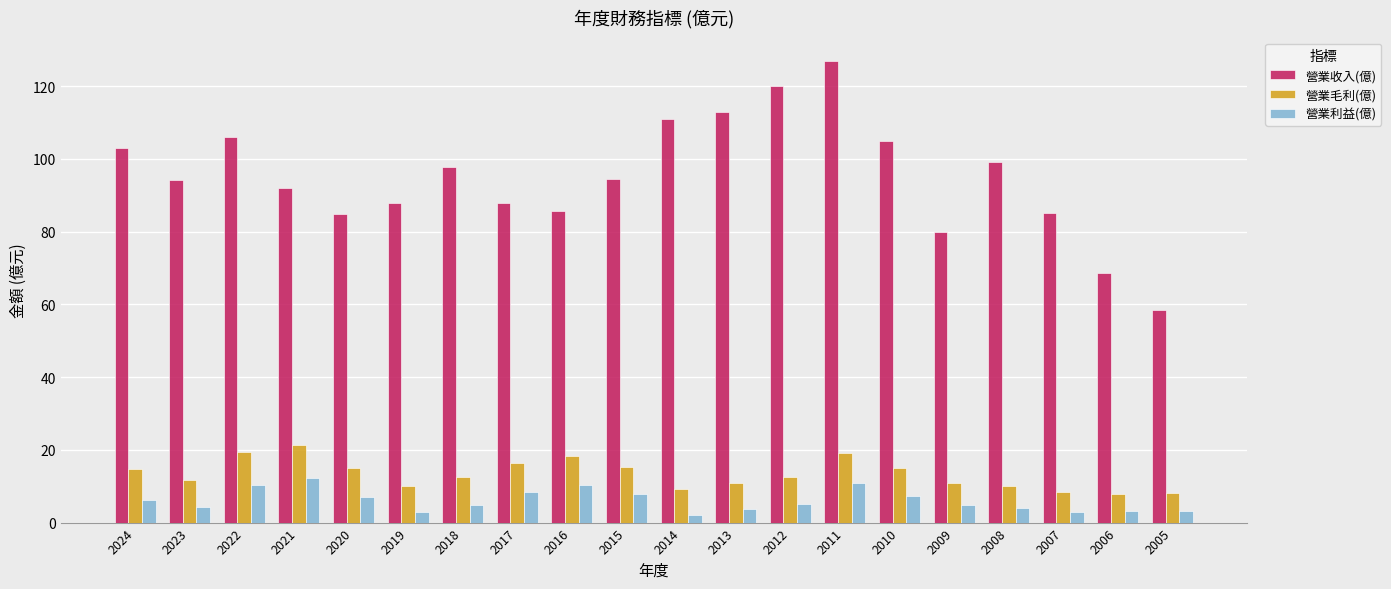

Count the number of categories in the chart.

20